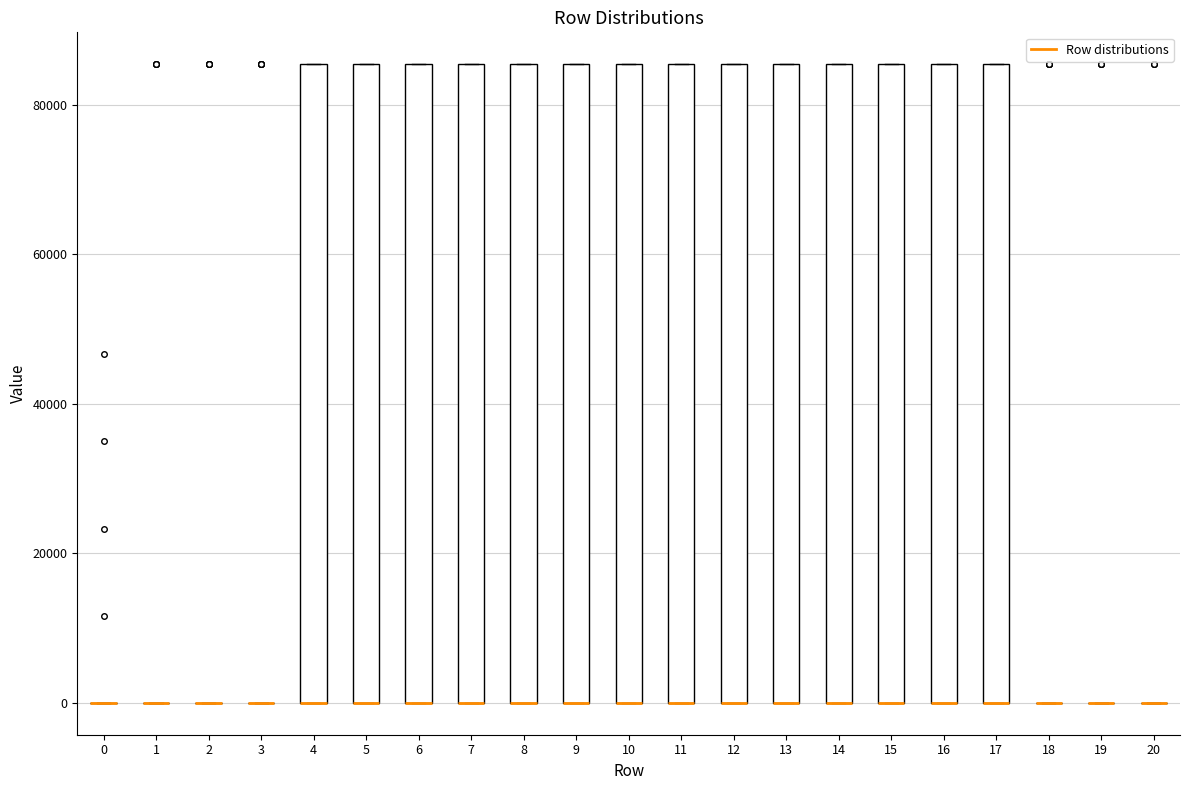

Where is the upper edge of the box at x = 9 on the y-axis? The values are not printed on the chart, so give them approximately, as read against the axis.

86000